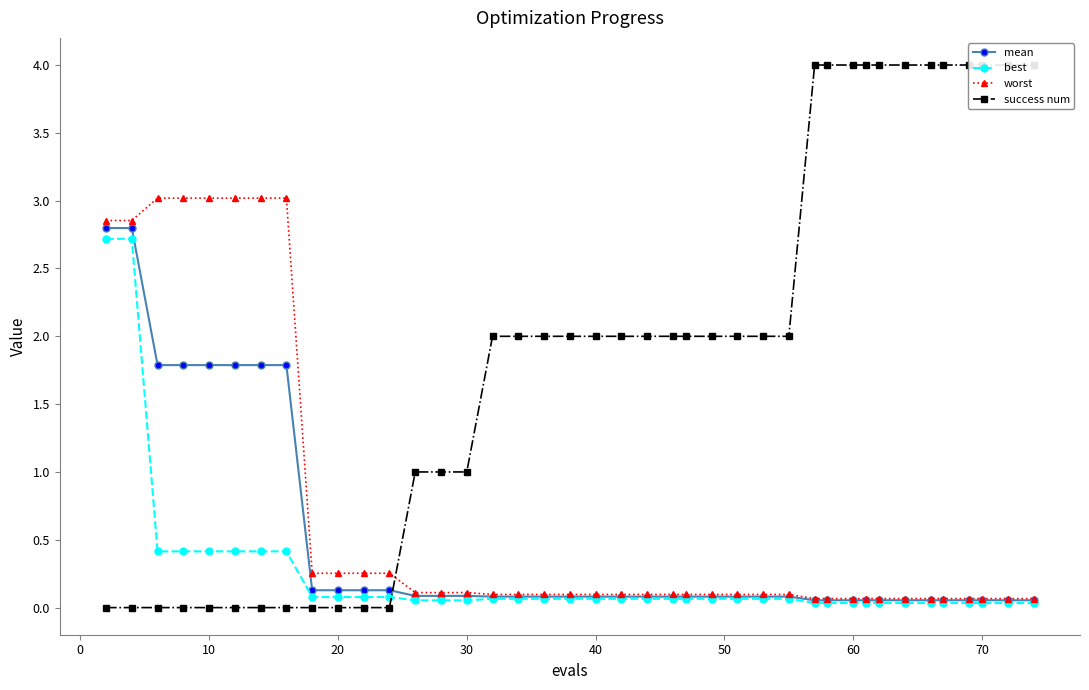

What is the sum of the best values at 23 and 29?

0.1